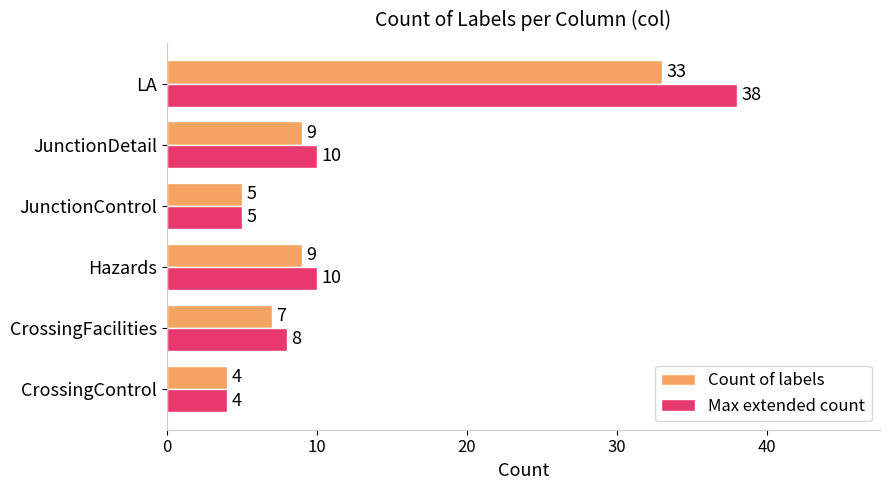

At LA, list the series in order from largest to smallest.

Max extended count, Count of labels